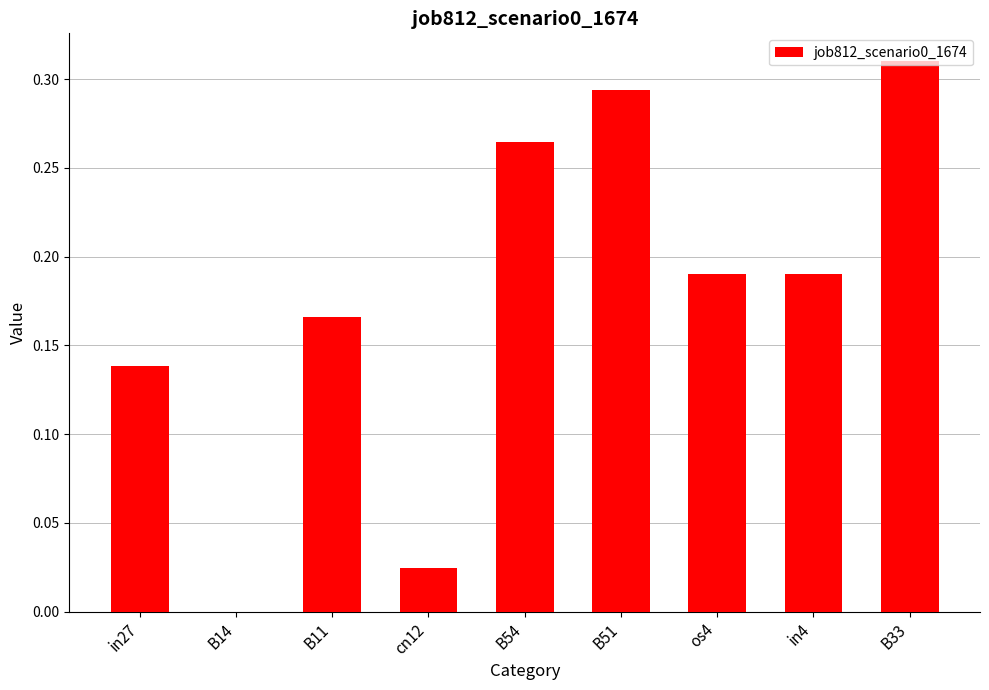

The chart shows a value of 0.4 at B54. True or false?

False